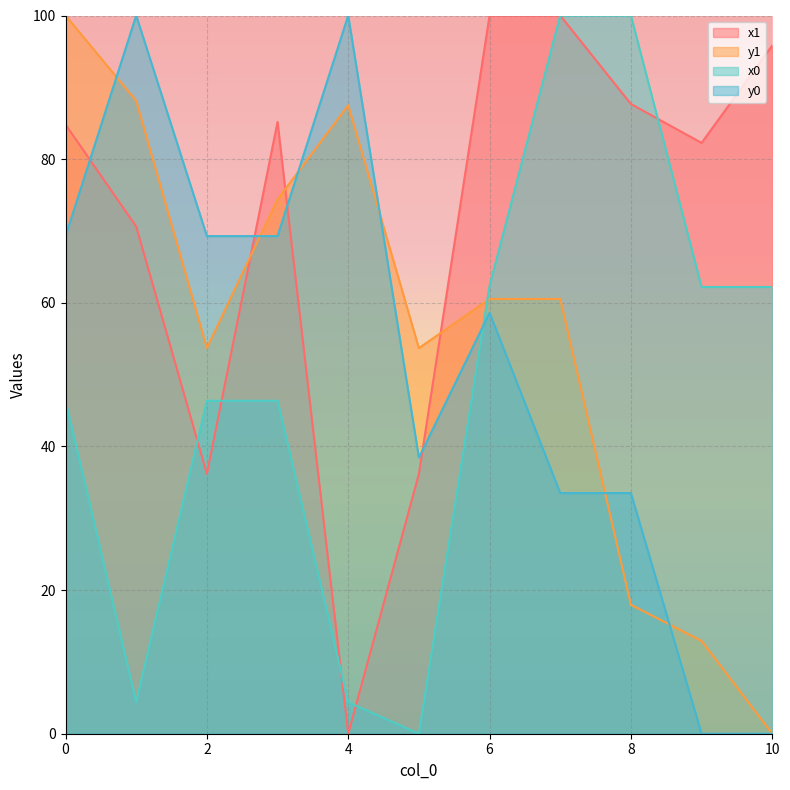

Which category has the lowest value across all series?

4